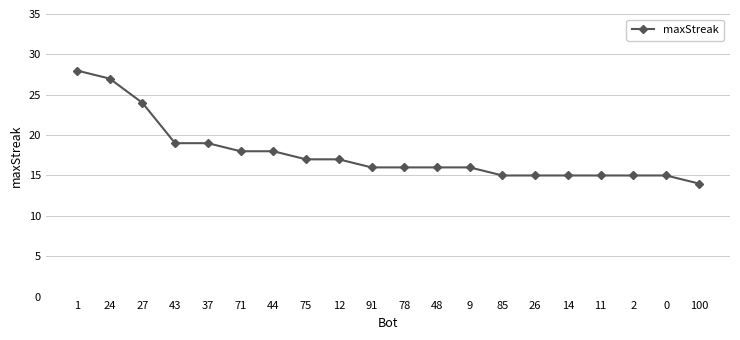

What is the sum of all values?

355